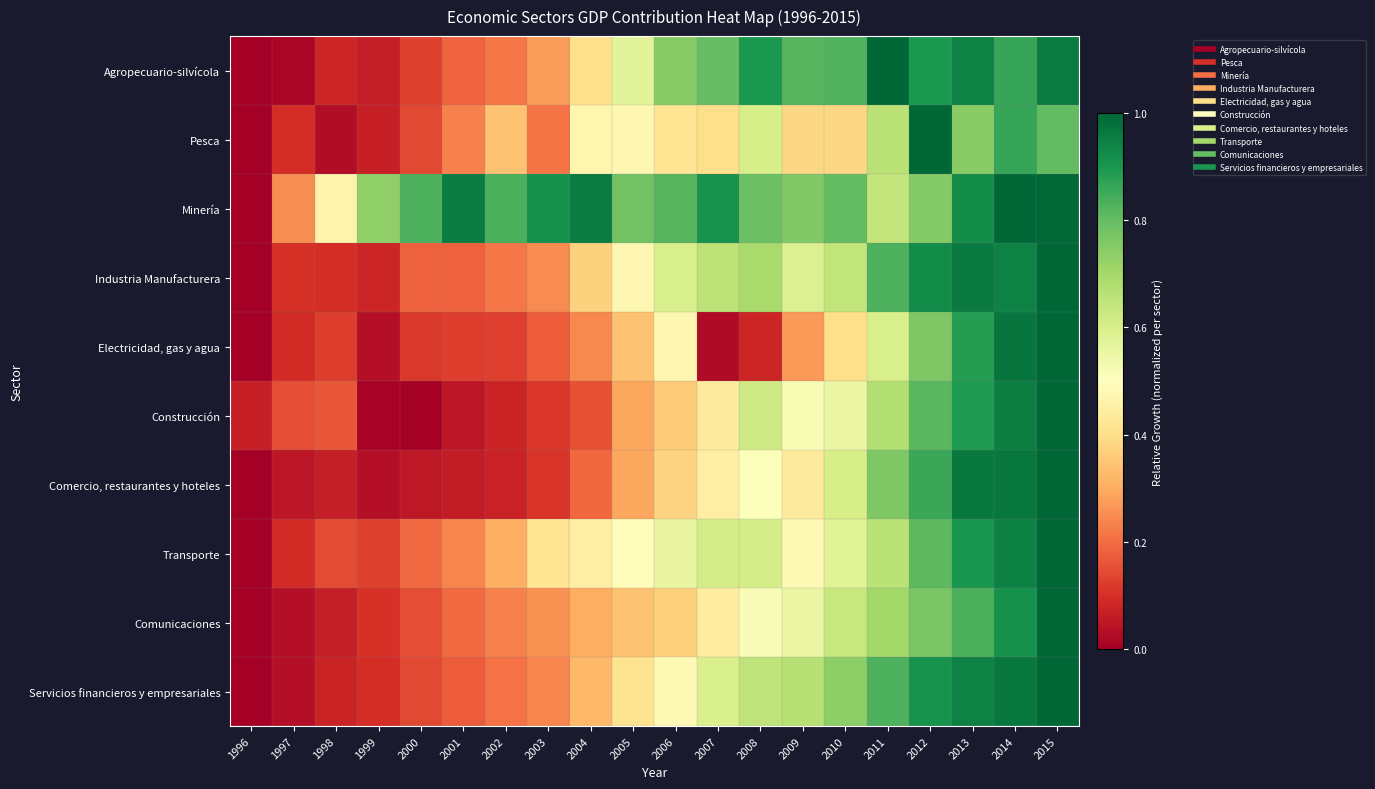

Which category has the highest value across all series?

2011